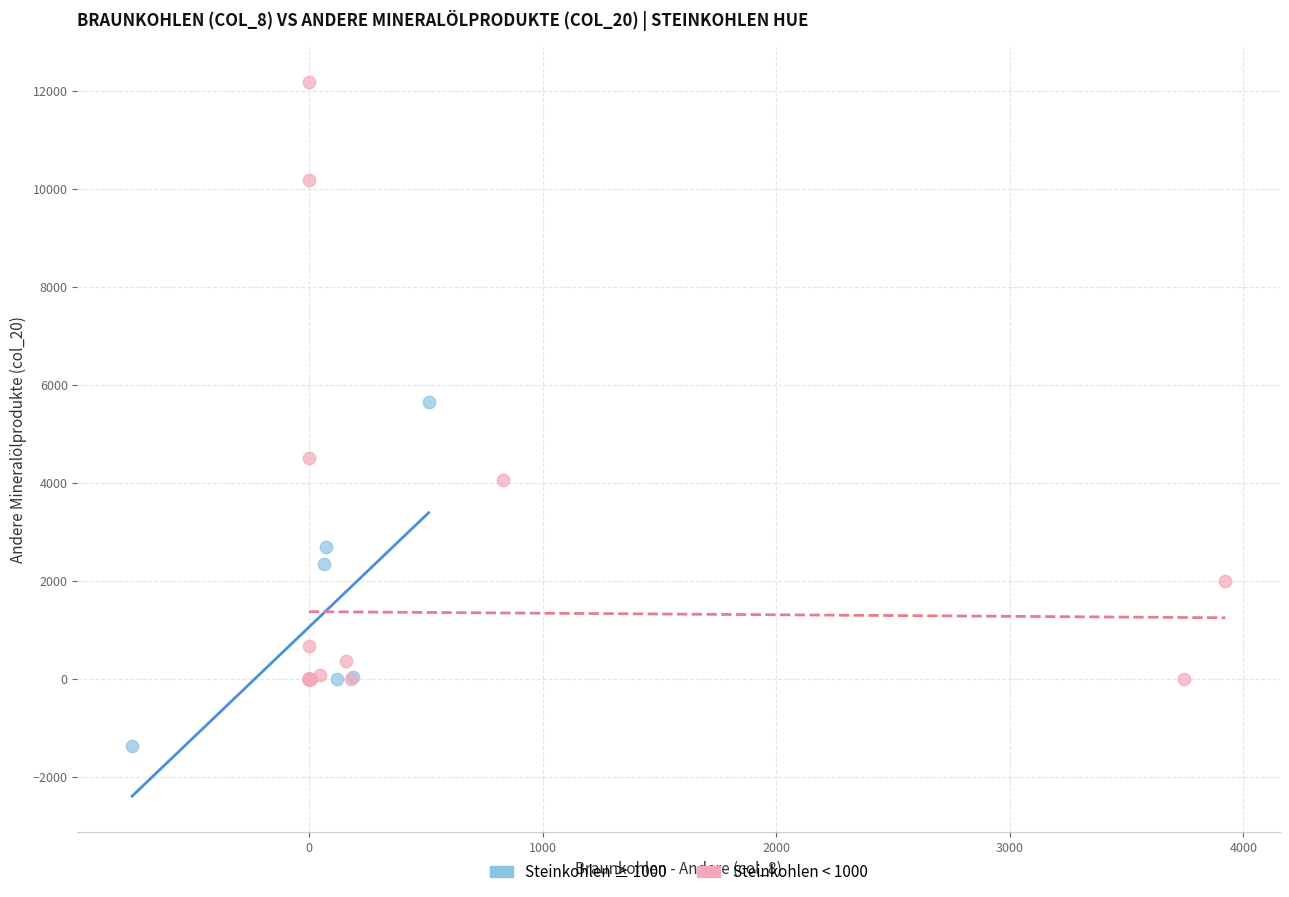

Which series has the largest Y range (max minus min)?

Steinkohlen < 1000